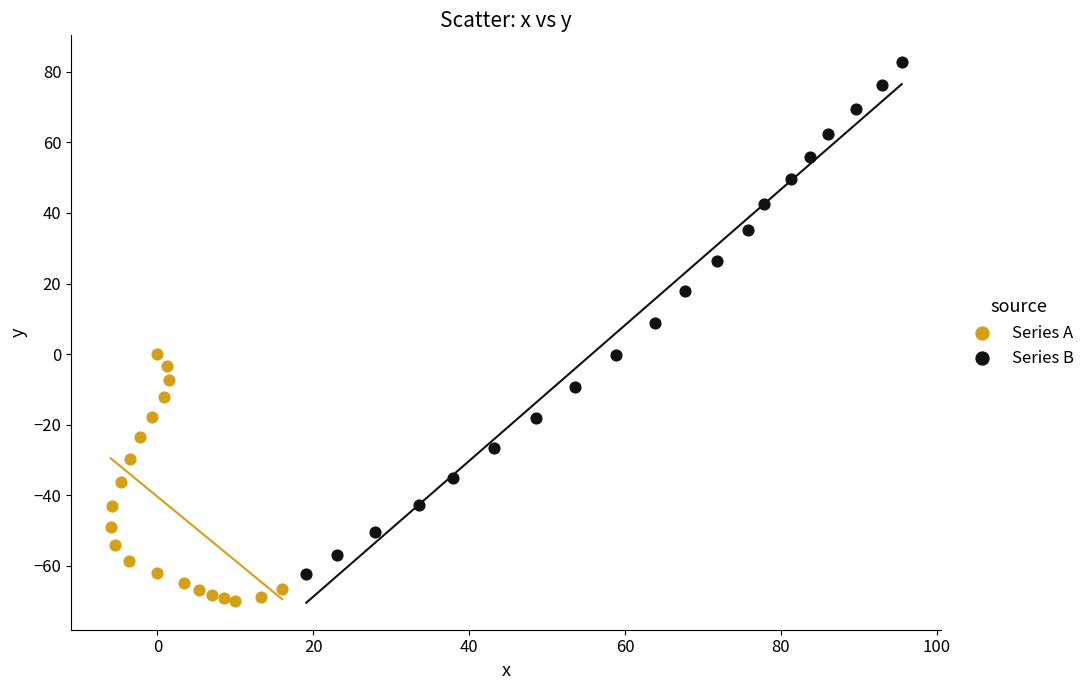

Which series contains the highest Y value?

Series B